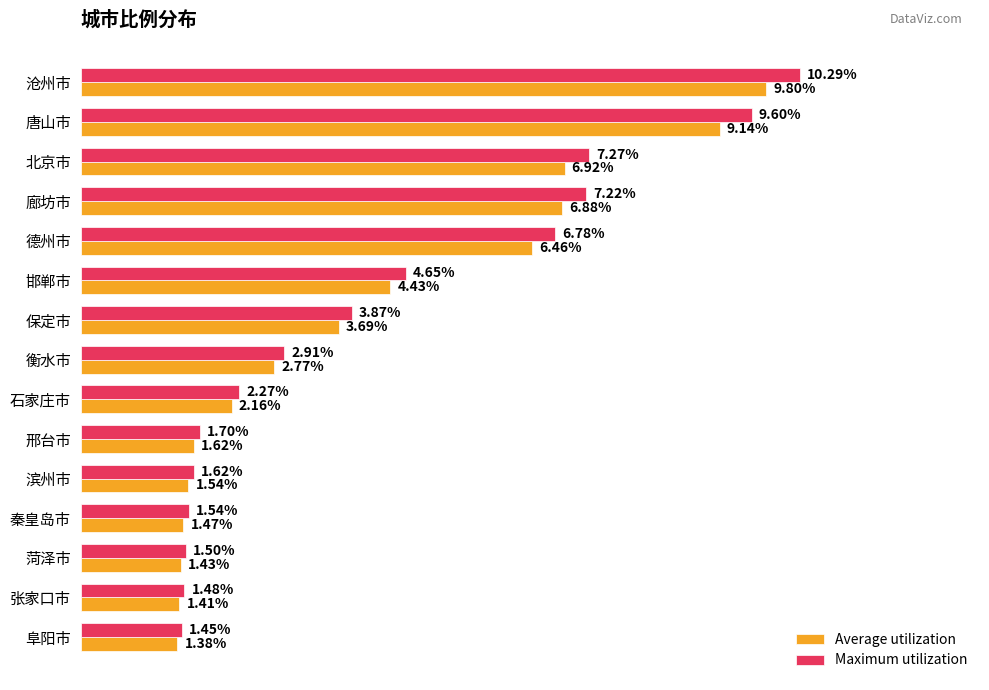

At which label is Maximum utilization closest to 5?

邯郸市